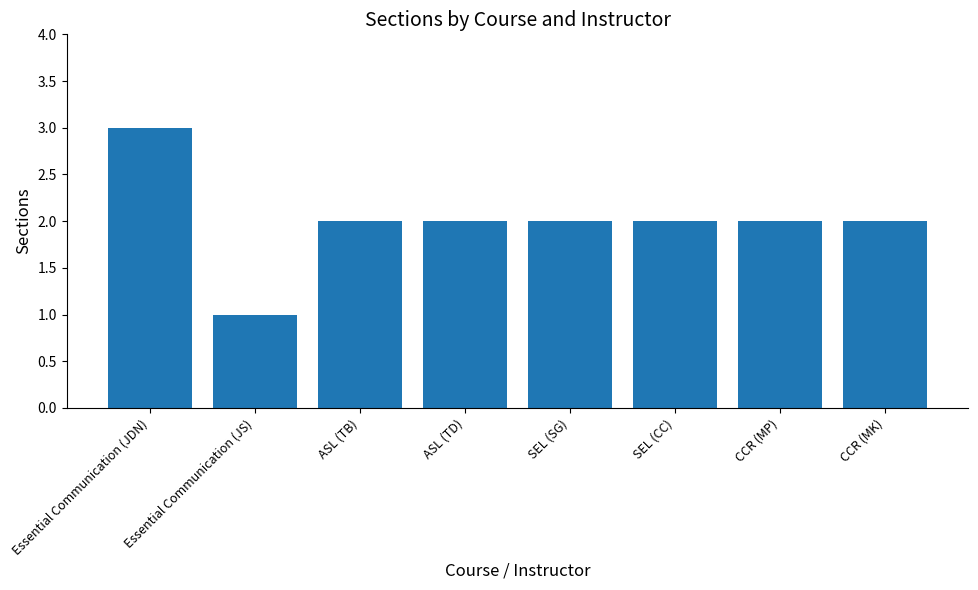

What value does the data have at SEL (SG)?

2